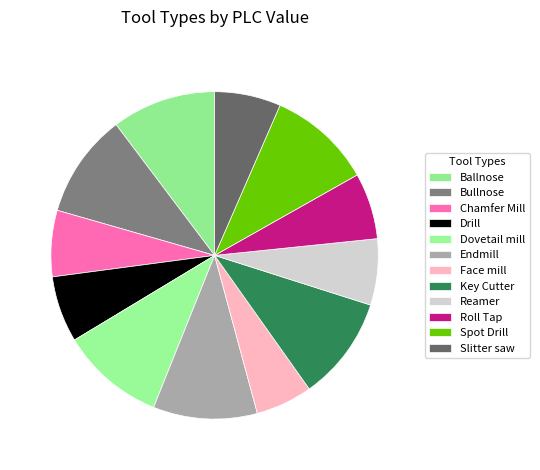

What is the ratio of the value at Reamer to the value at Chamfer Mill?

1.0